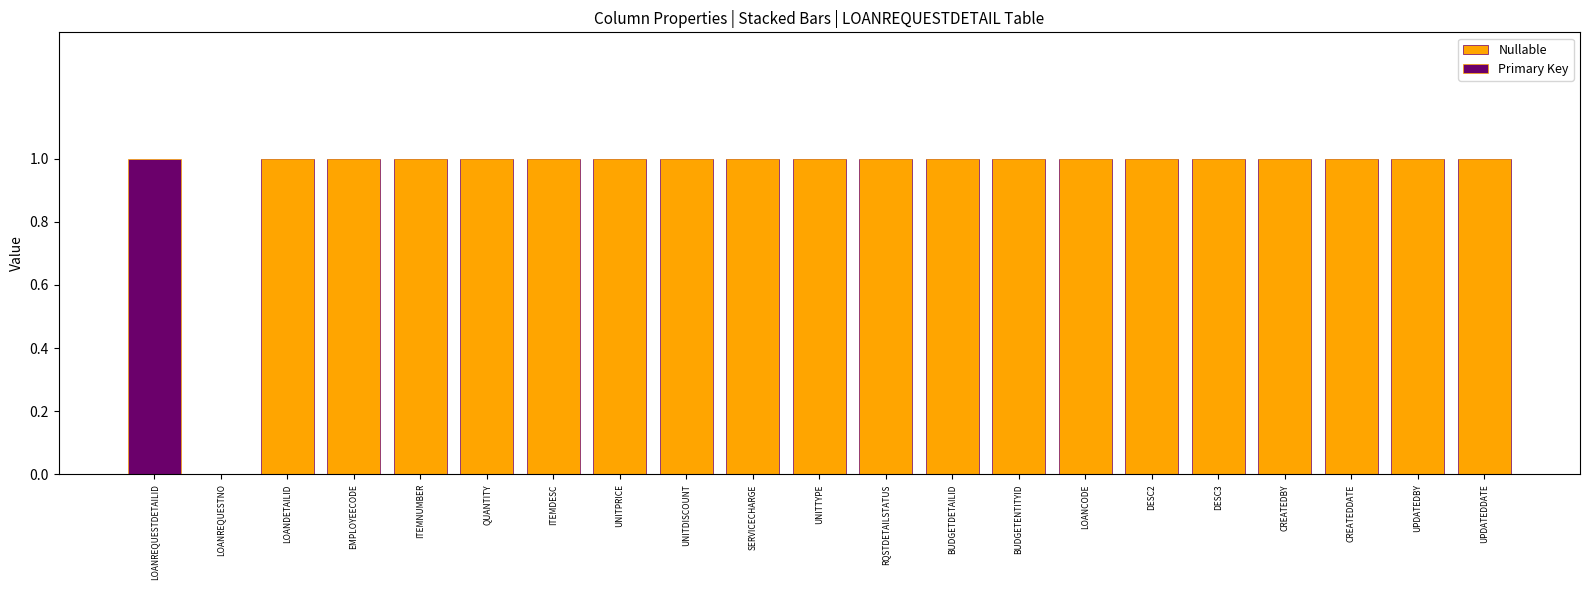

The value of Nullable at UNITDISCOUNT is 1. True or false?

True